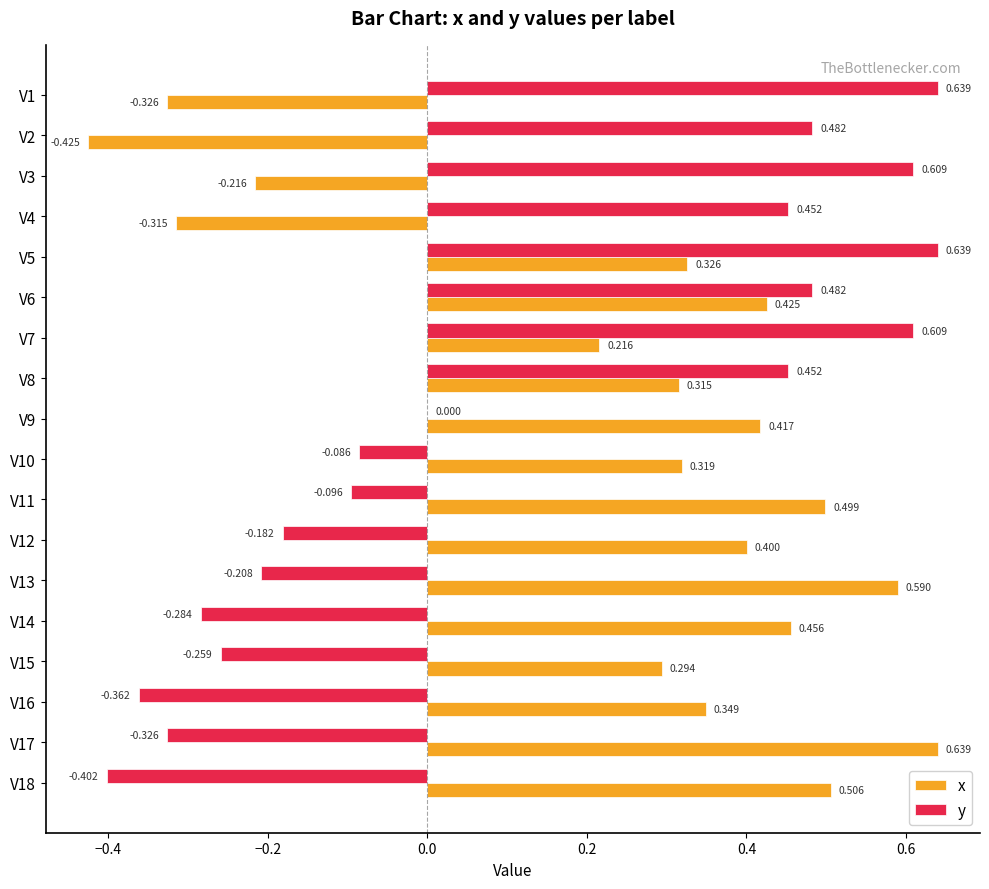

Which series changed the most between V7 and V11?

y